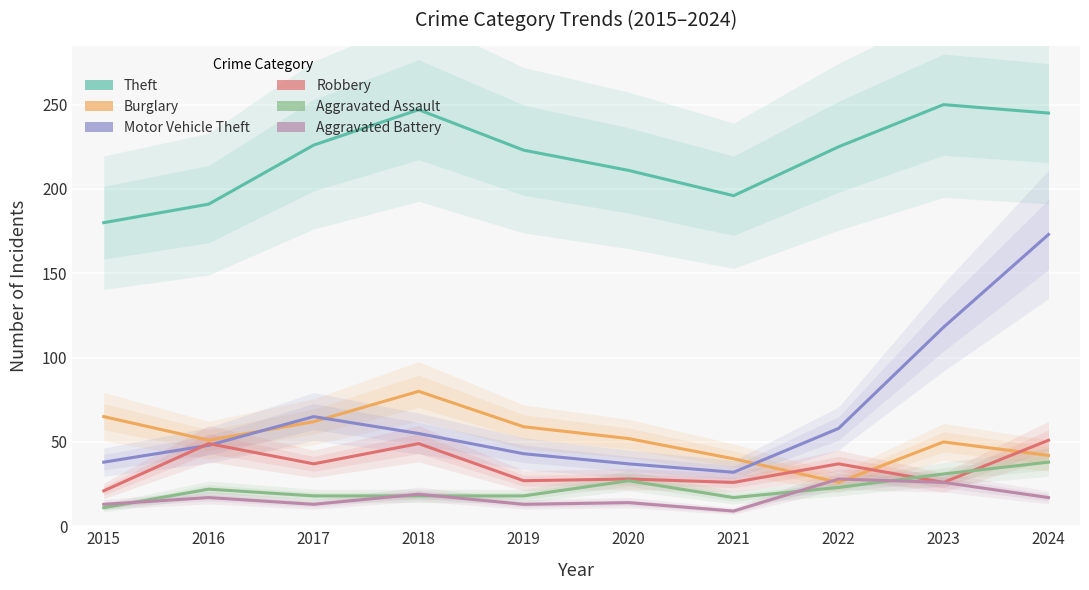

At which label does Theft reach its minimum?

2015